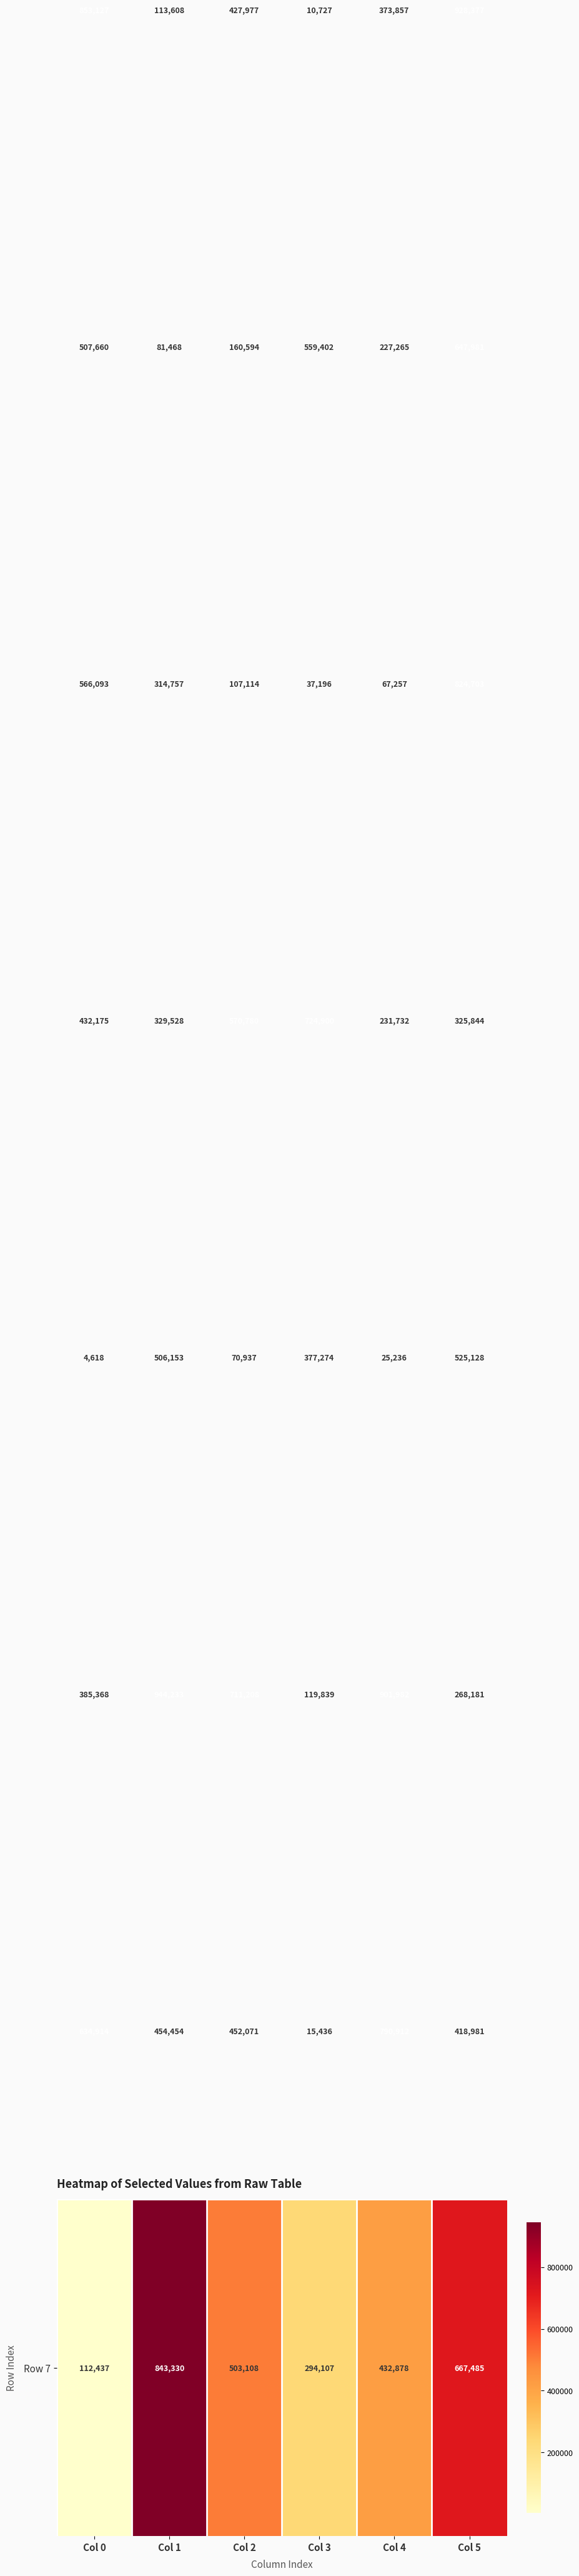

At which category does the chart reach its minimum across all series?

Col 0